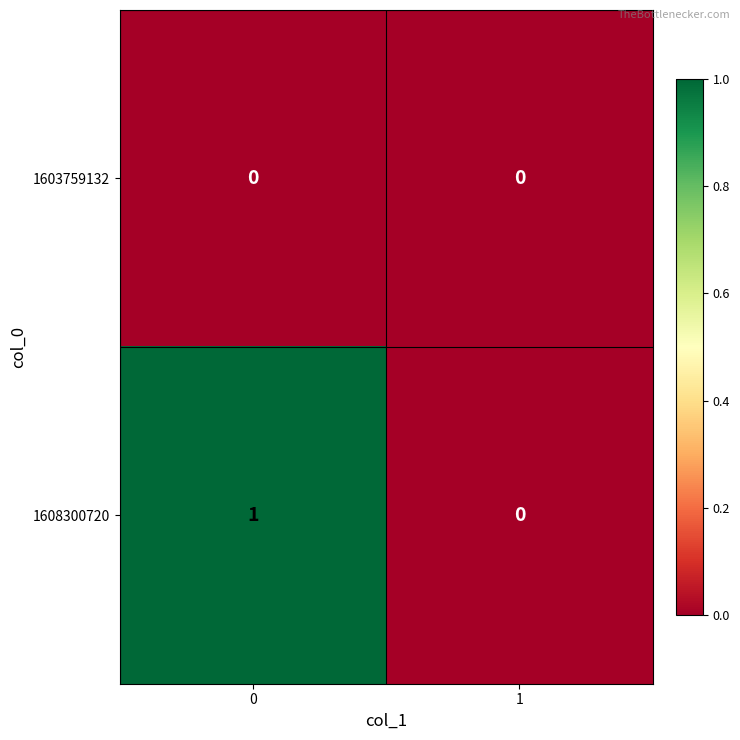

List the series in order of their overall mean, highest first.

1608300720, 1603759132